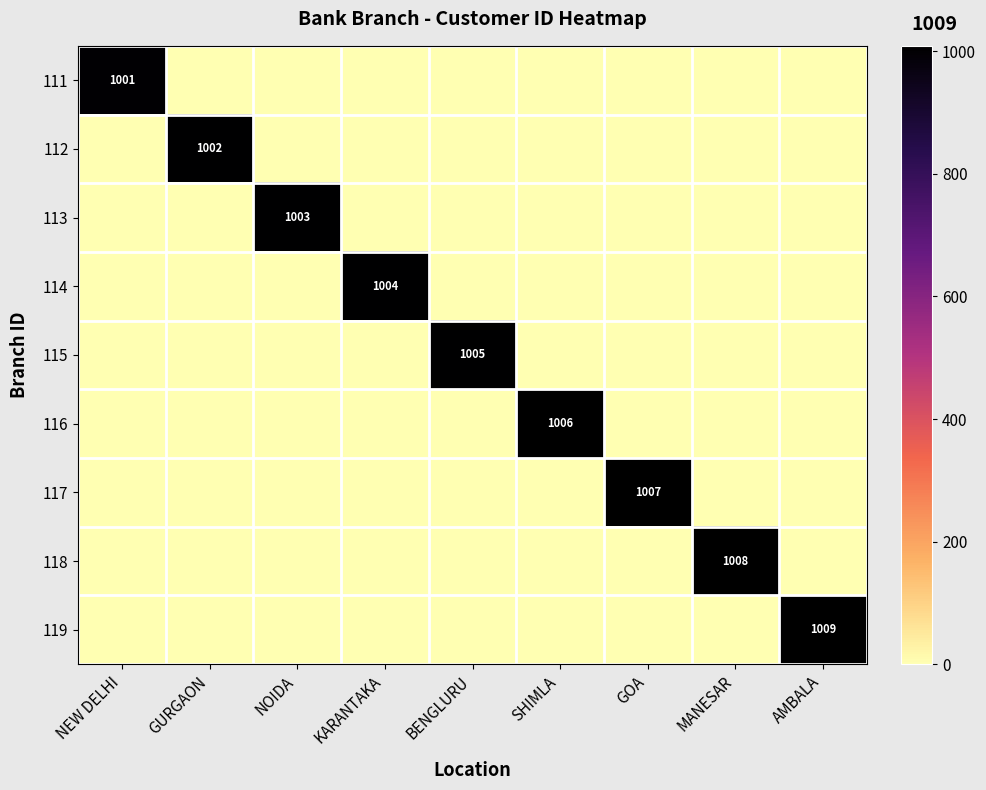

The value of 111 at NEW DELHI is 1382. True or false?

False